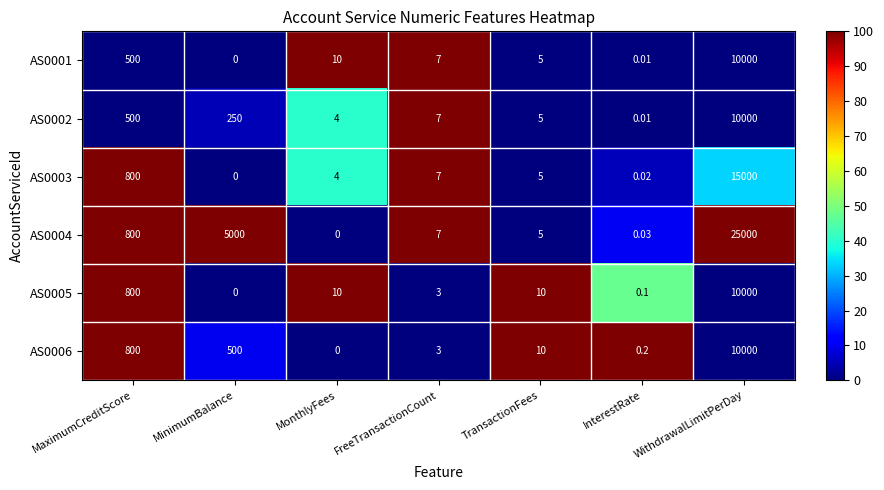

Is the value of AS0002 at MinimumBalance greater than the value of AS0005 at TransactionFees?

Yes